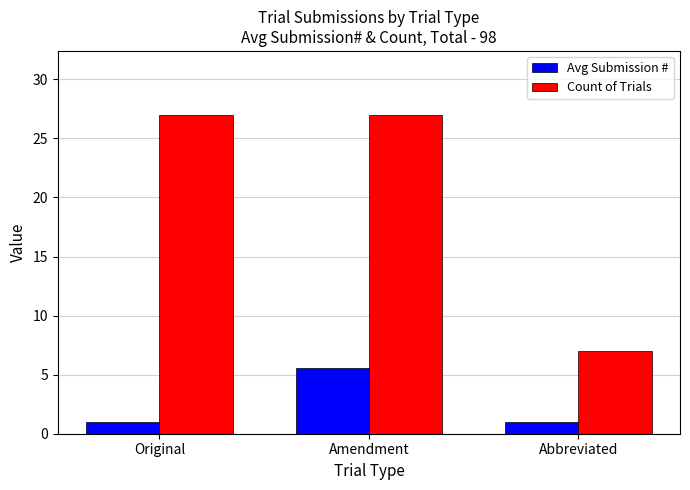

What is the smallest value displayed?

1.0